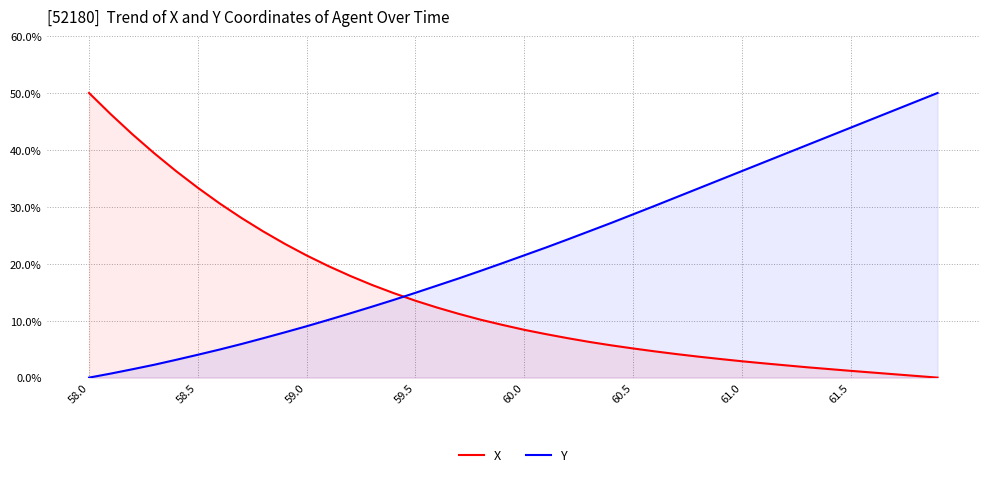

Reading left to right, transcribe all the data shown in this chart.

X: 50.0	46.3	42.7	39.4	36.3	33.3	30.6	28.1	25.7	23.5	21.5	19.6	17.9	16.3	14.8	13.5	12.3	11.2	10.2	9.3	8.4	7.6	6.9	6.3	5.7	5.1	4.6	4.1	3.7	3.3	2.9	2.5	2.2	1.8	1.5	1.2	0.9	0.6	0.3	0.0
Y: 0.0	0.7	1.5	2.3	3.1	4.0	4.9	5.9	6.9	8.0	9.0	10.1	11.3	12.5	13.7	14.9	16.2	17.4	18.8	20.1	21.5	22.9	24.3	25.7	27.2	28.7	30.2	31.7	33.2	34.7	36.3	37.8	39.3	40.8	42.4	43.9	45.4	46.9	48.5	50.0